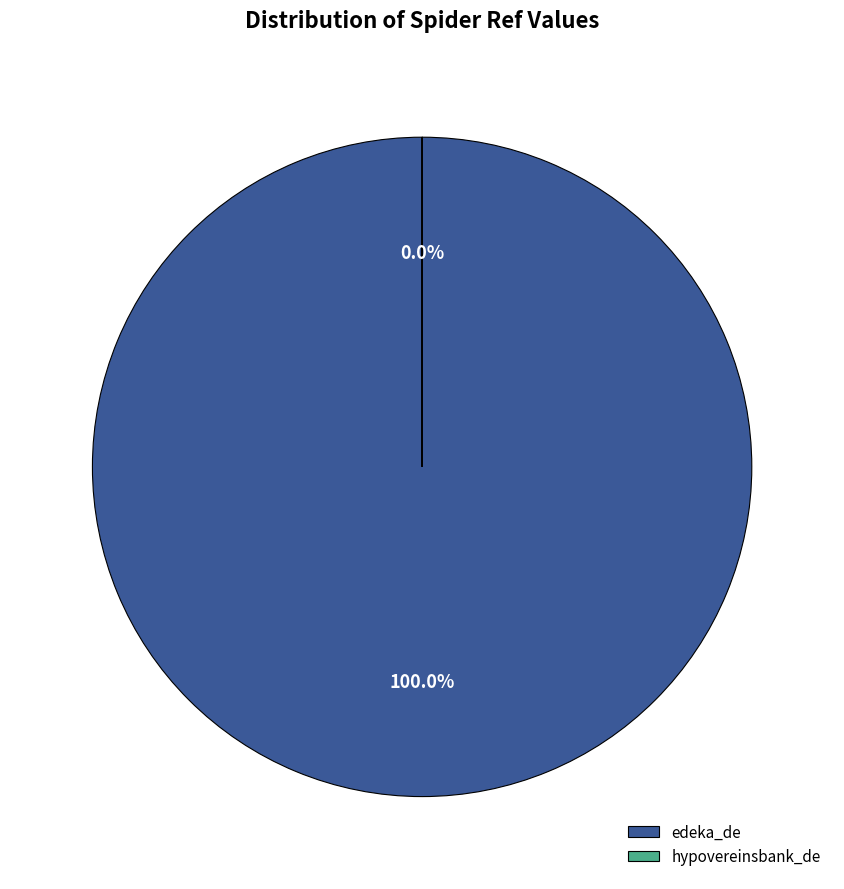

Which slice represents more than half of the pie?

edeka_de